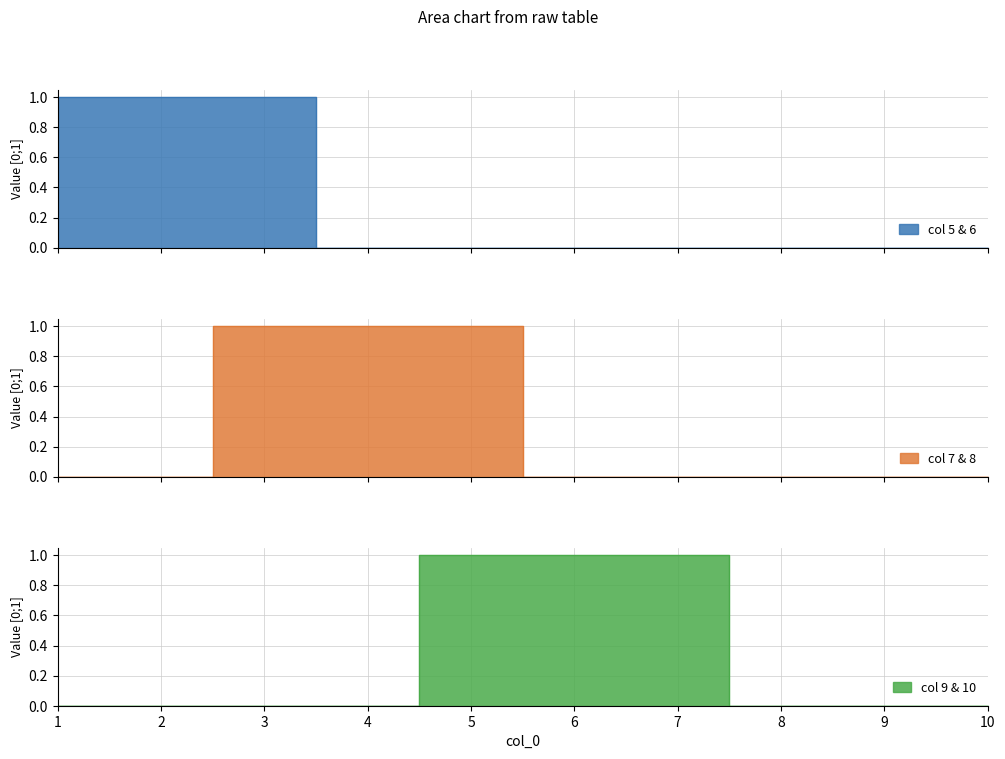

Which series has the largest total across all categories?

5